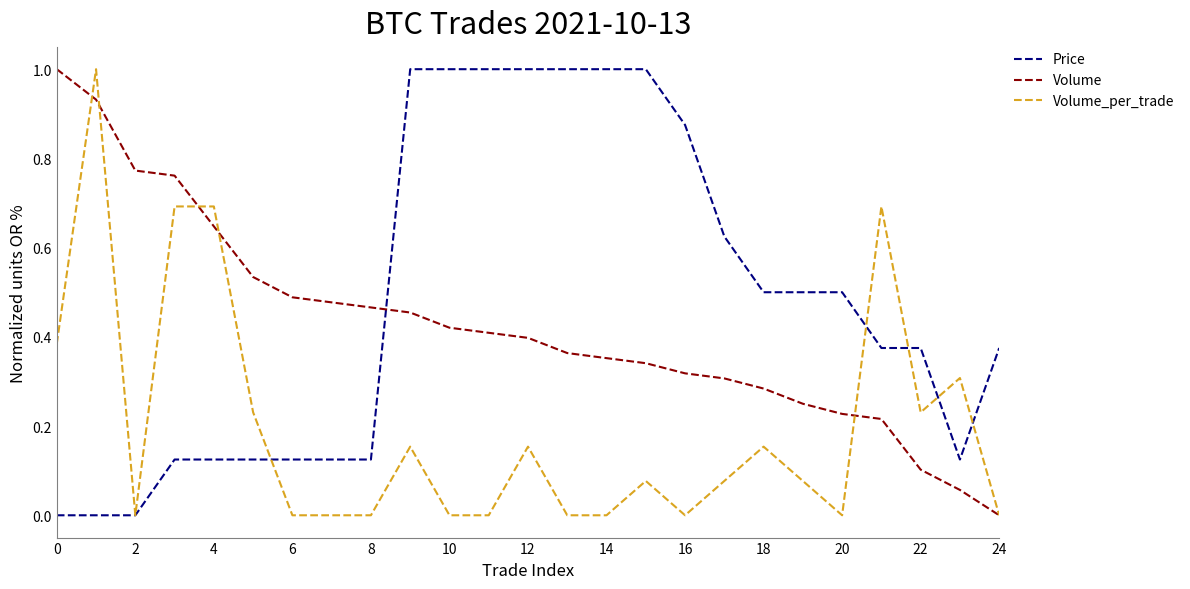

Rank the series by their average value, from highest to lowest.

Price, Volume, Volume_per_trade